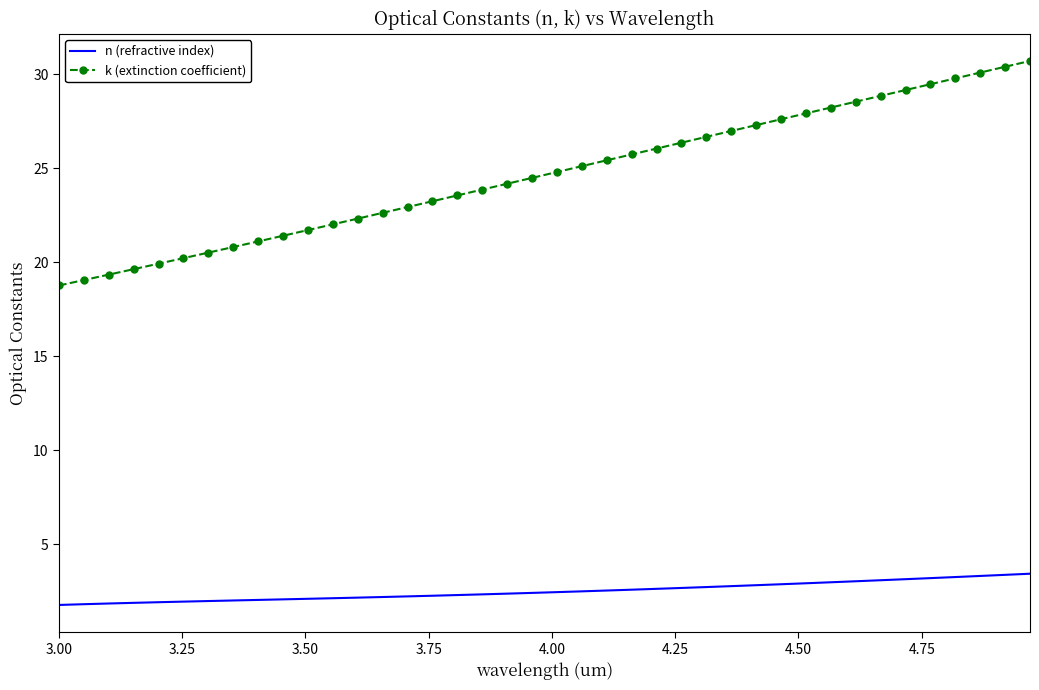

Which series has the largest range (max minus min)?

k (extinction coefficient)